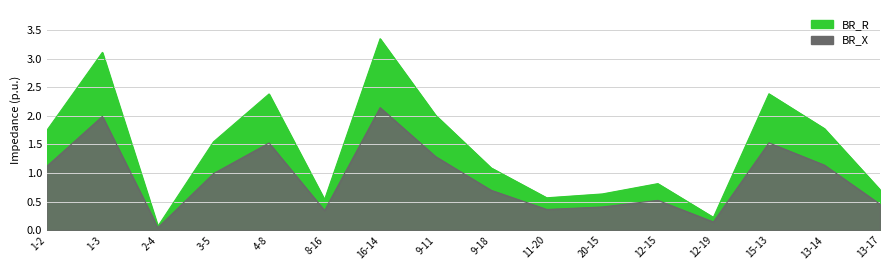

True or false: BR_X and BR_R cross at least once.

False